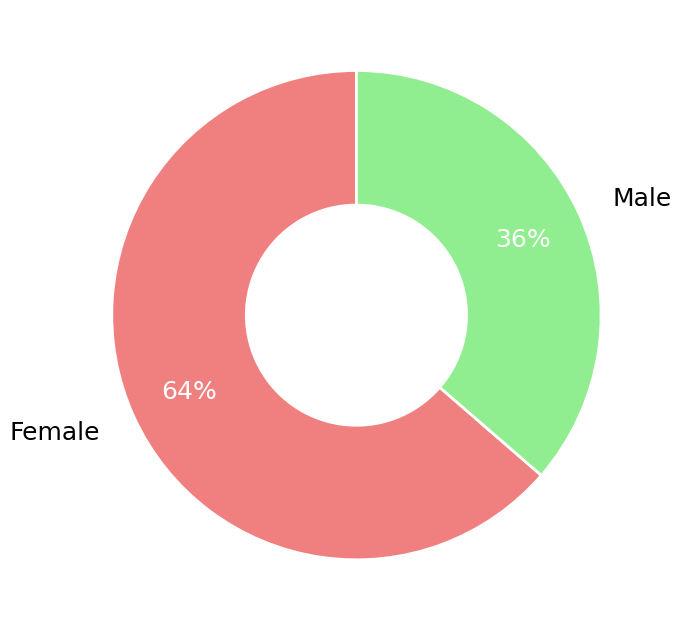

How many slices are in this pie chart?

2